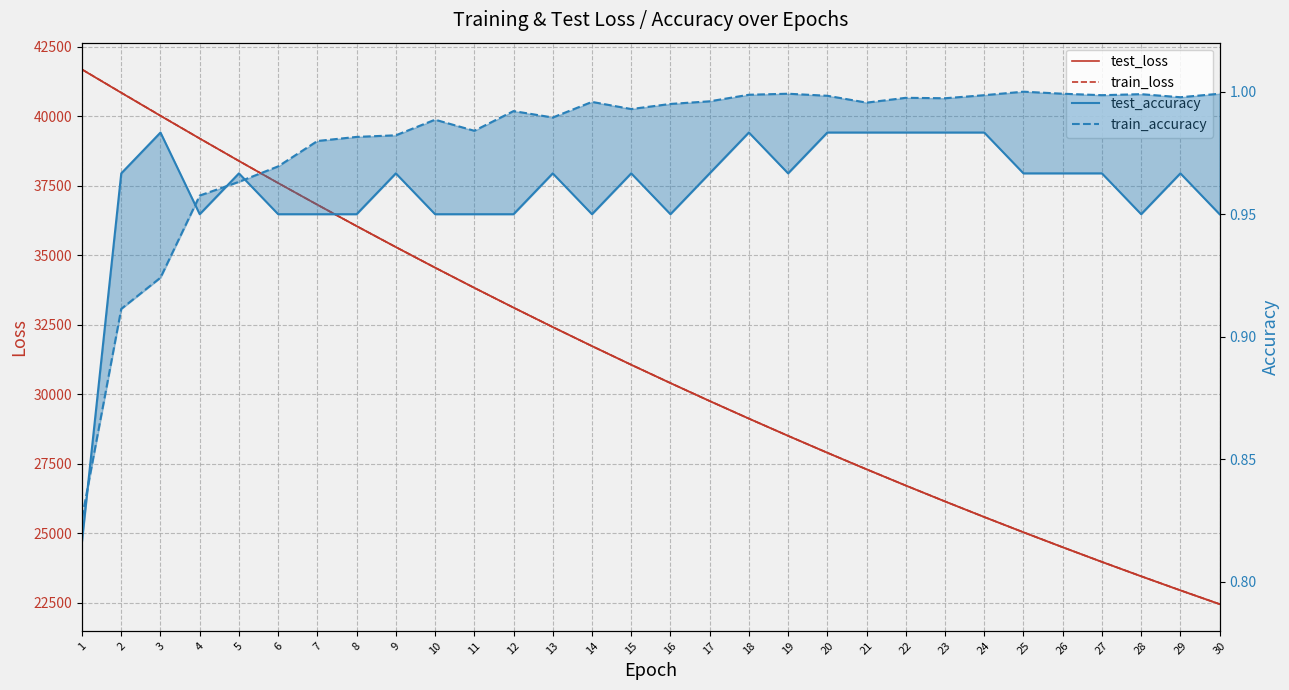

True or false: test_accuracy has a value of 1.0 at 20.

True